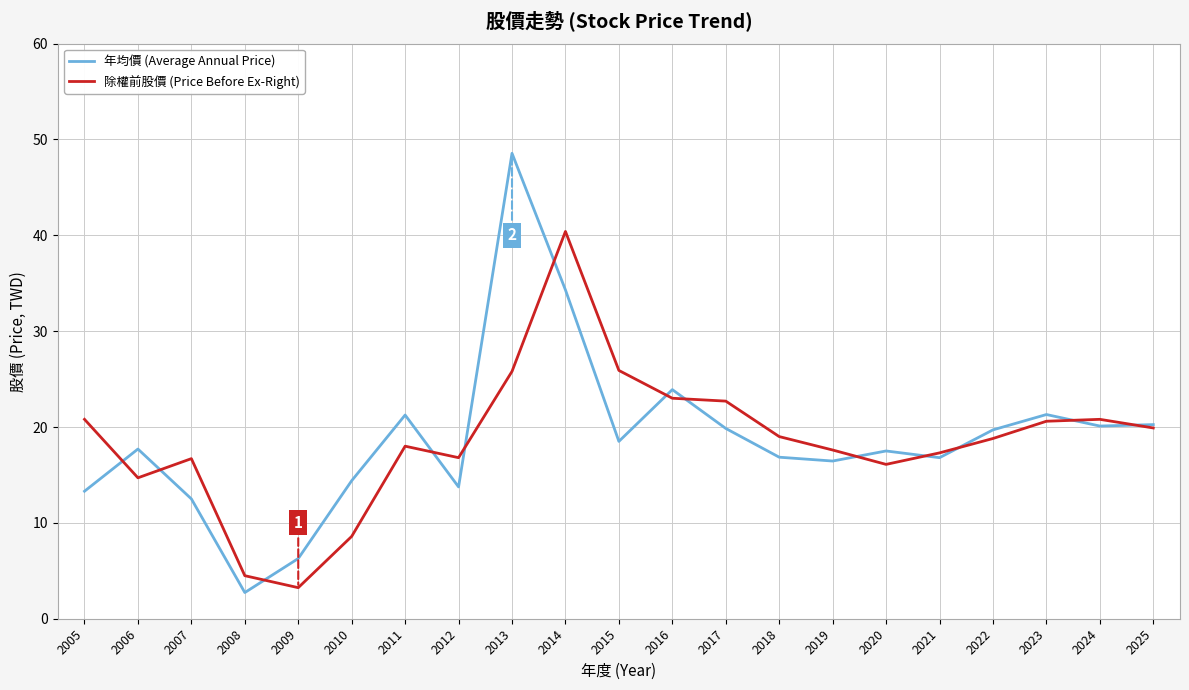

Which series has the largest range (max minus min)?

年均價 (Average Annual Price)